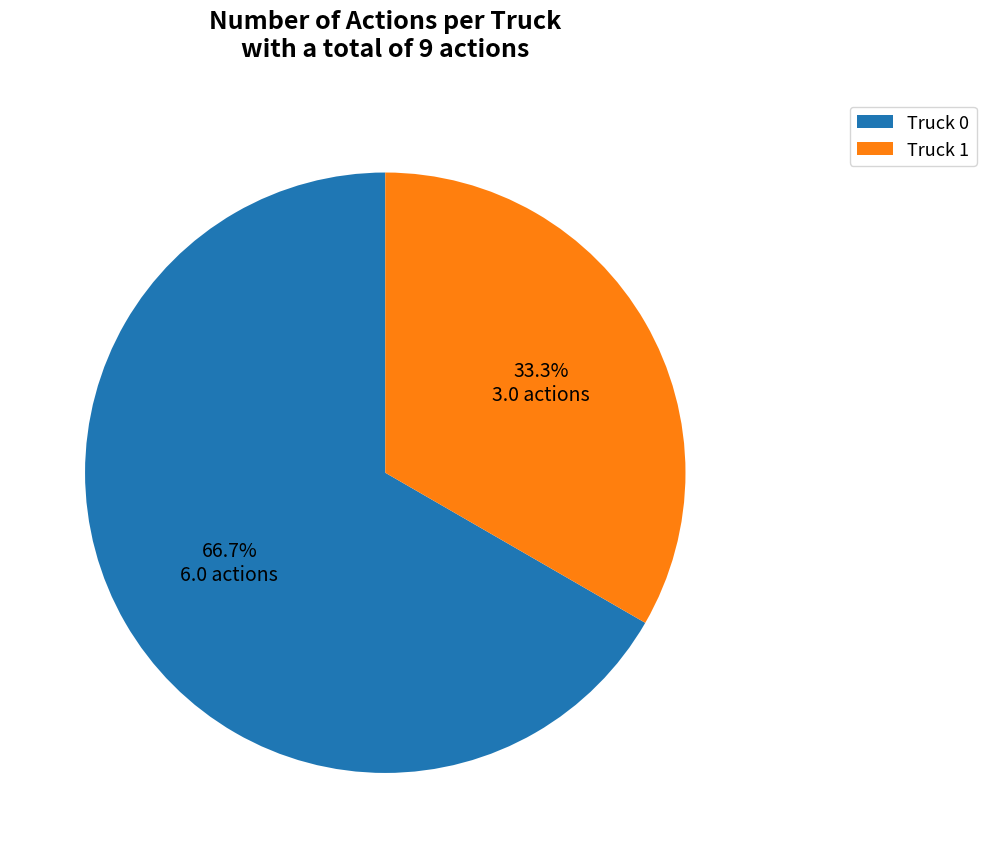

True or false: Truck 1 accounts for 42% of the total.

False